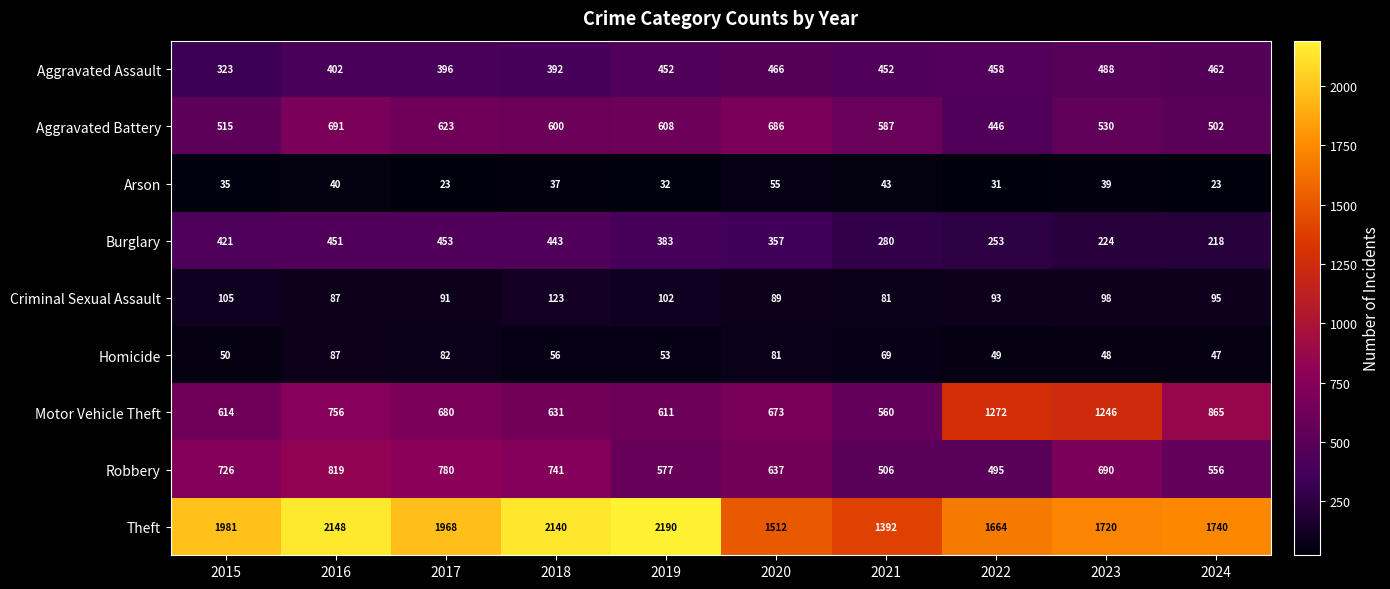

What is the average value of the Aggravated Battery series?

579